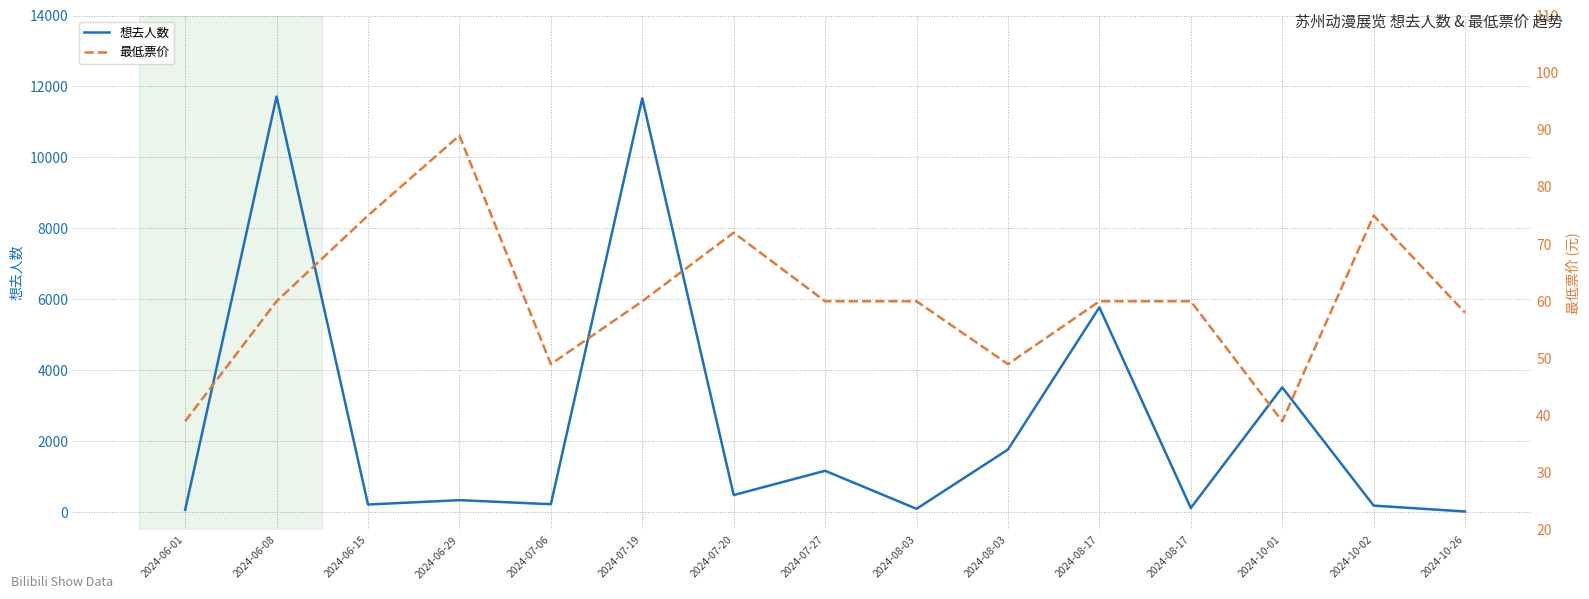

Rank the series at 2024-10-01 from highest to lowest value.

想去人数, 最低票价